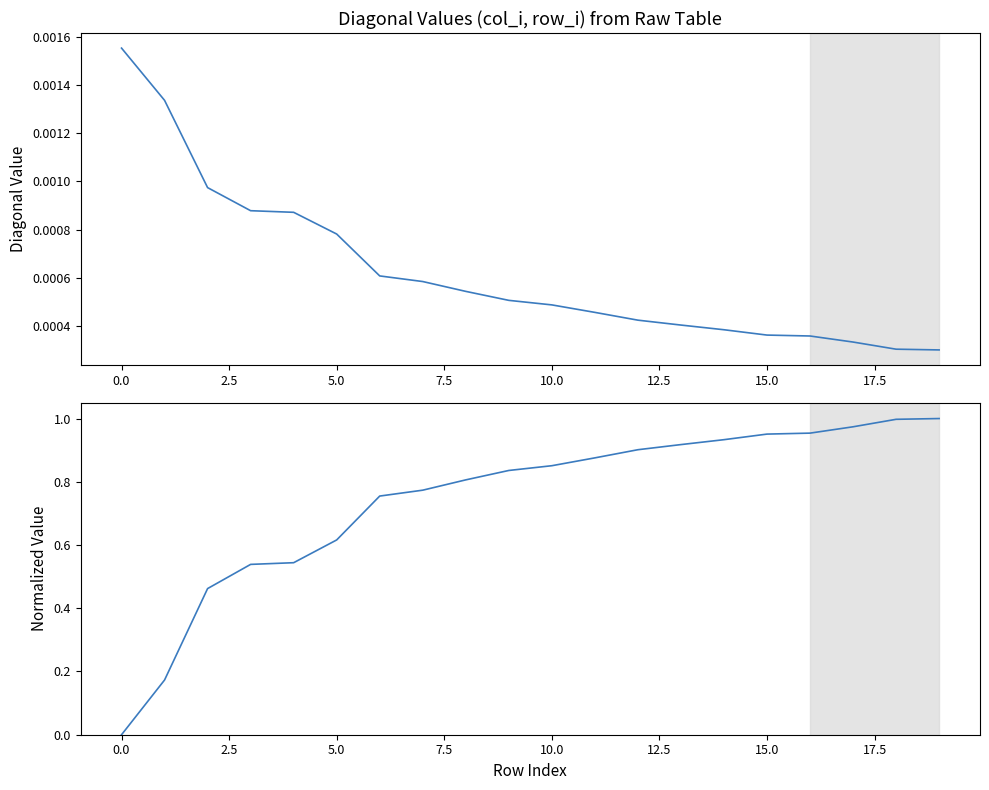

What position from the right is 18?

2